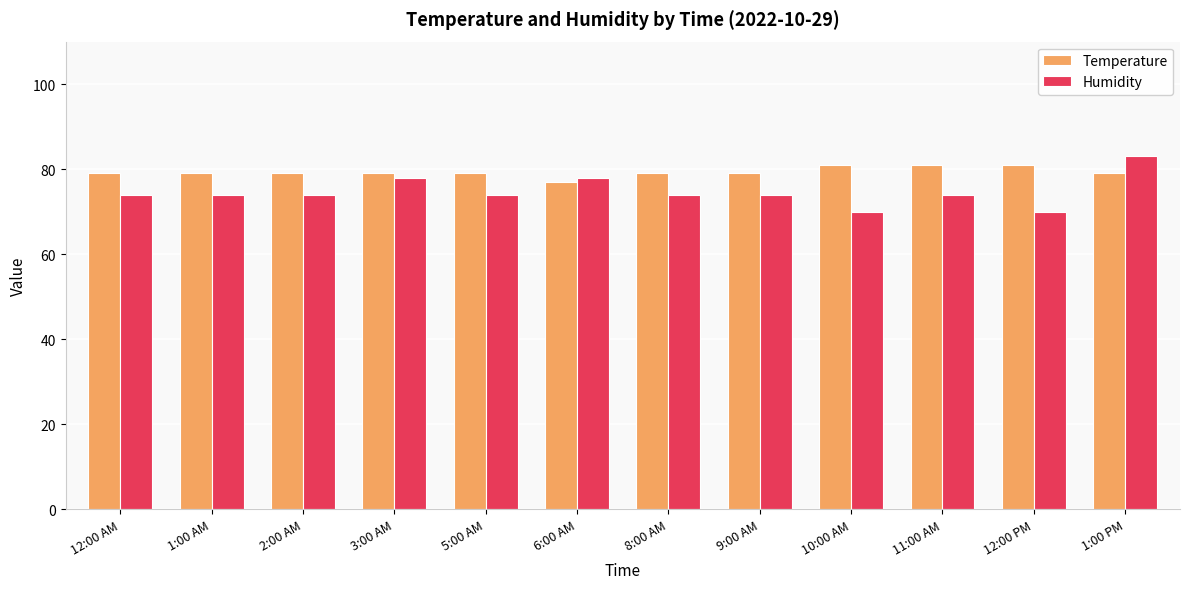

Reading left to right, transcribe all the data shown in this chart.

Temperature: 79	79	79	79	79	77	79	79	81	81	81	79
Humidity: 74	74	74	78	74	78	74	74	70	74	70	83